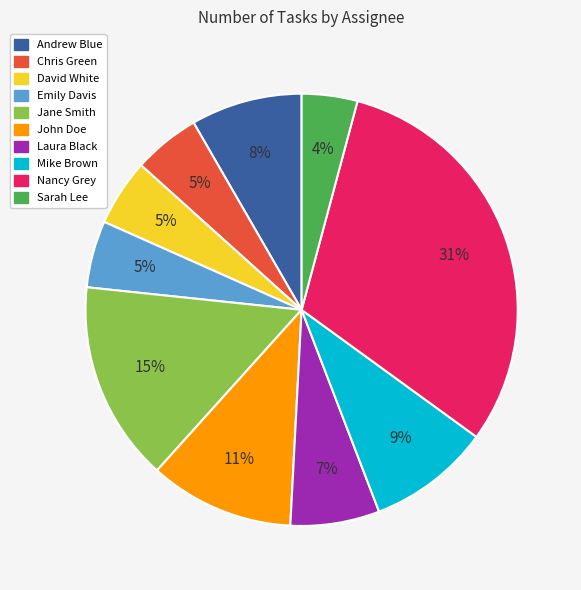

To the nearest percent, what percentage of the pie is Jane Smith?

15%